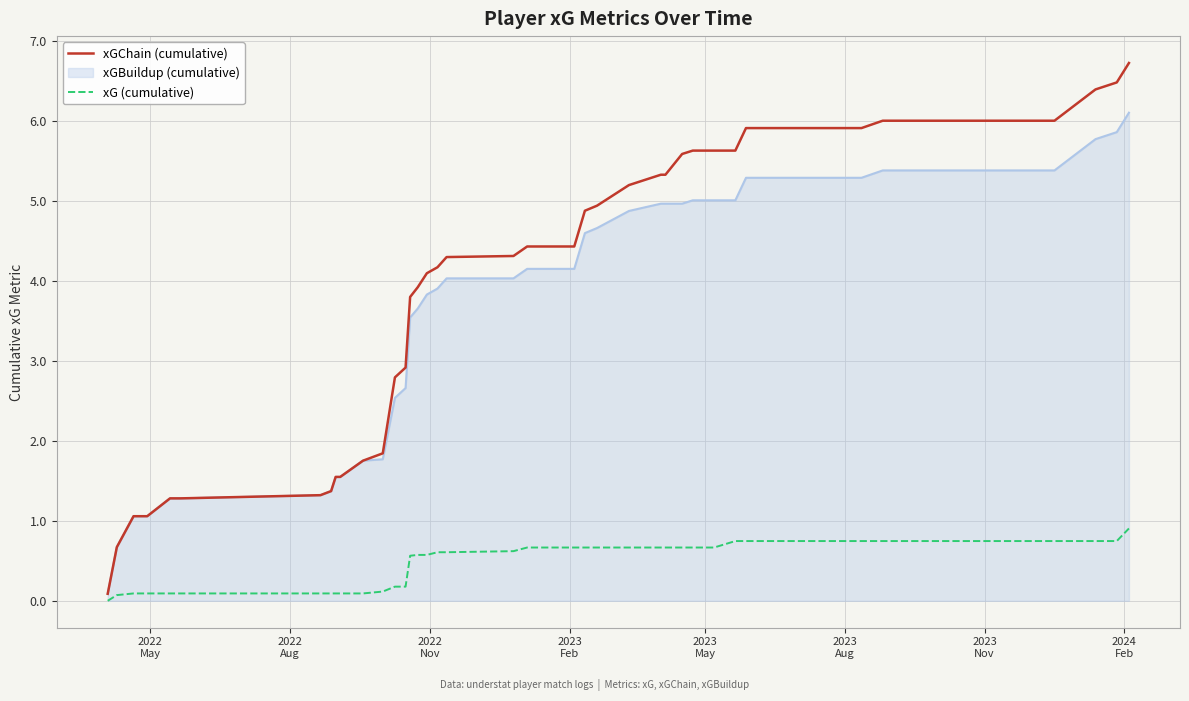

What are all the series names shown in the legend?

xGChain (cumulative), xGBuildup (cumulative), xG (cumulative)